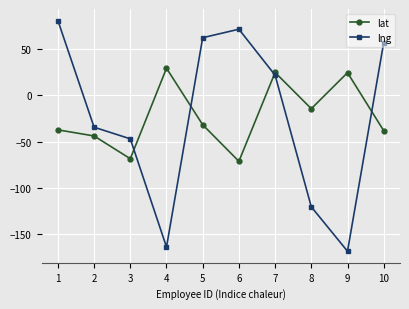

How many values in lat are below zero?

7